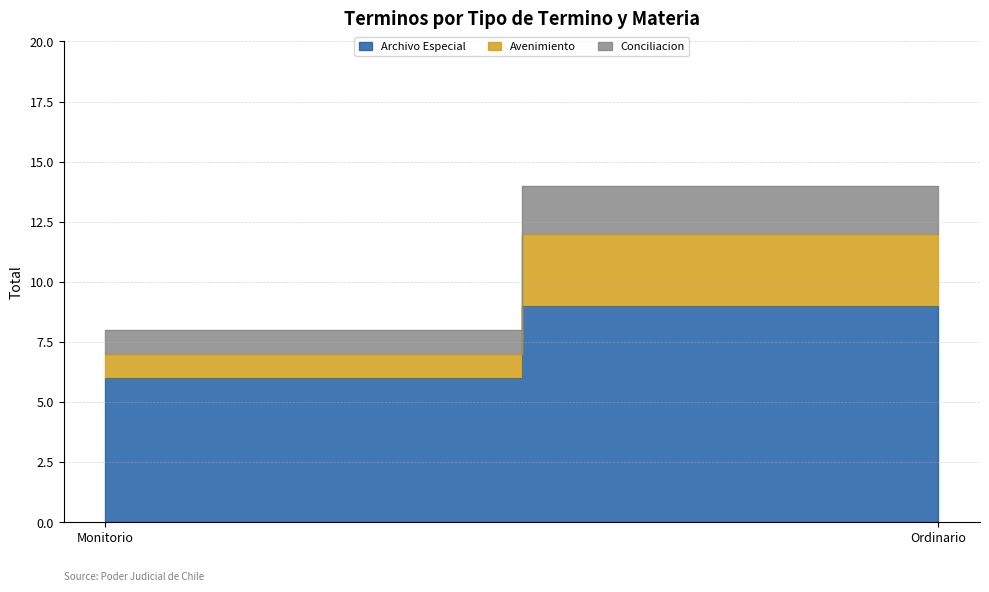

Which series changed the most between Monitorio and Ordinario?

Archivo Especial